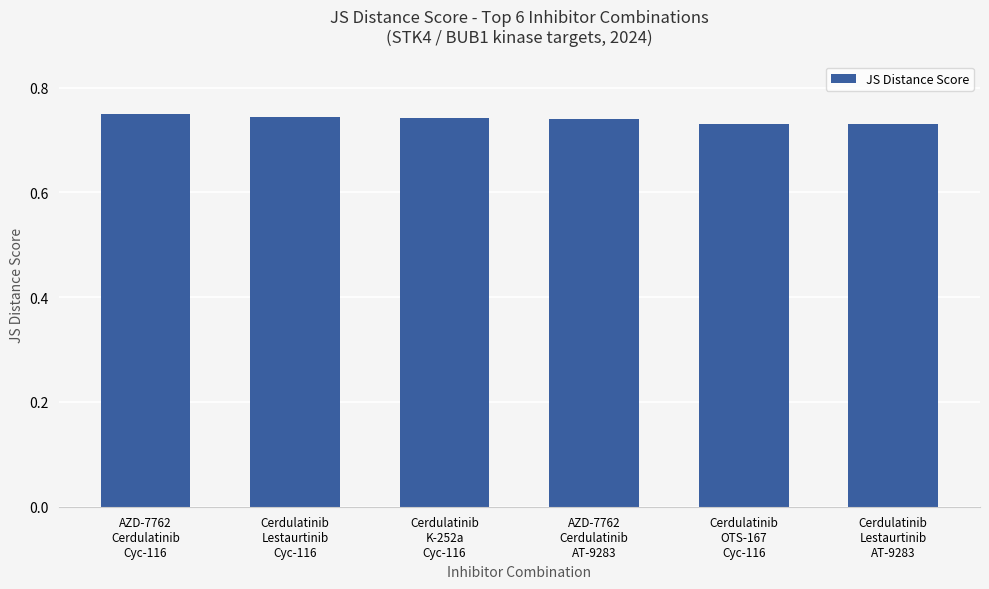

What is the label of the 5th bar from the left?

Cerdulatinib
OTS-167
Cyc-116